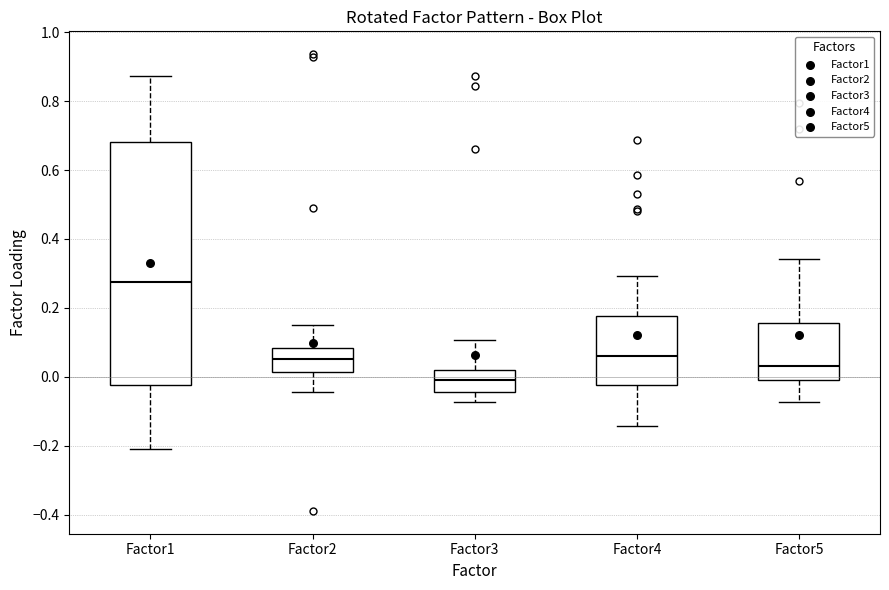

Reading left to right, transcribe this box plot: for each box, give where its median line is, the range the box spans, and where its two whiskers end, as read against the y-axis. The values are not printed on the chart, so give them approximately, as read against the axis.

Factor1: median 0.28, box -0.02 to 0.68, whiskers -0.20 to 0.88
Factor2: median 0.06, box 0.02 to 0.08, whiskers -0.04 to 0.14
Factor3: median -0.02, box -0.04 to 0.02, whiskers -0.08 to 0.10
Factor4: median 0.06, box -0.02 to 0.18, whiskers -0.14 to 0.30
Factor5: median 0.04, box -0.02 to 0.16, whiskers -0.08 to 0.34